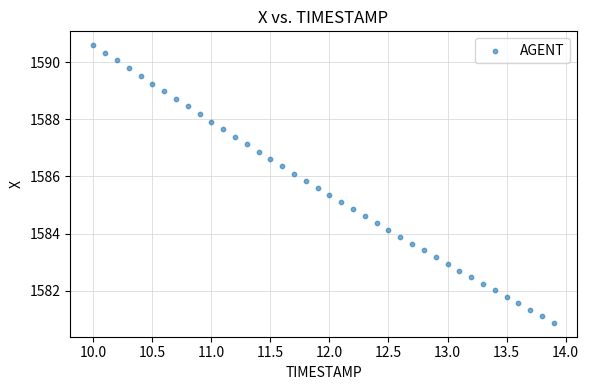

What is the range of X values (max minus min)?

3.9